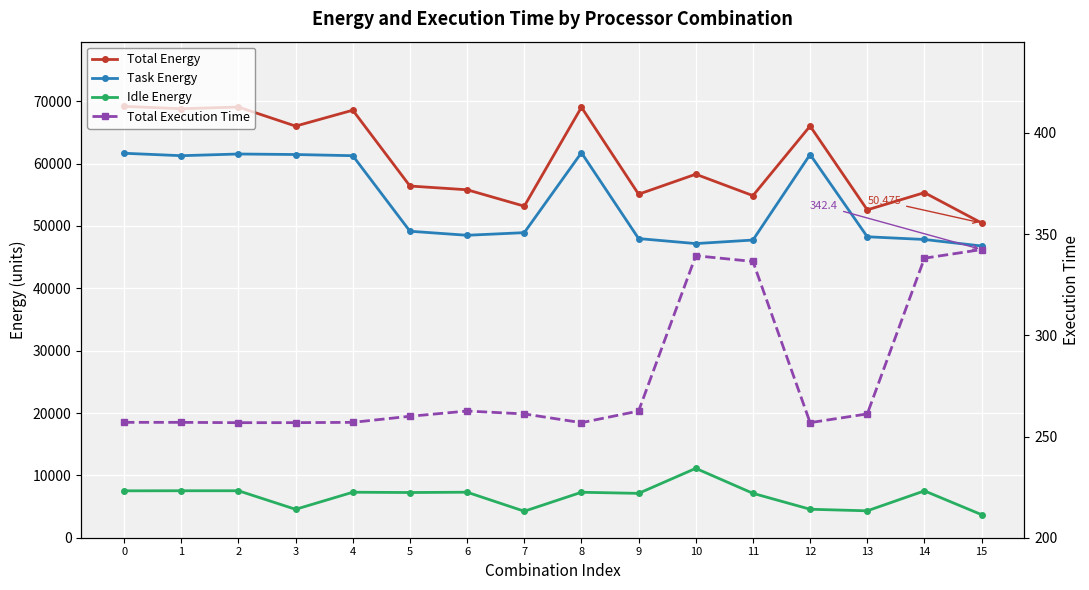

How many data points in Total Execution Time are above 261?

8